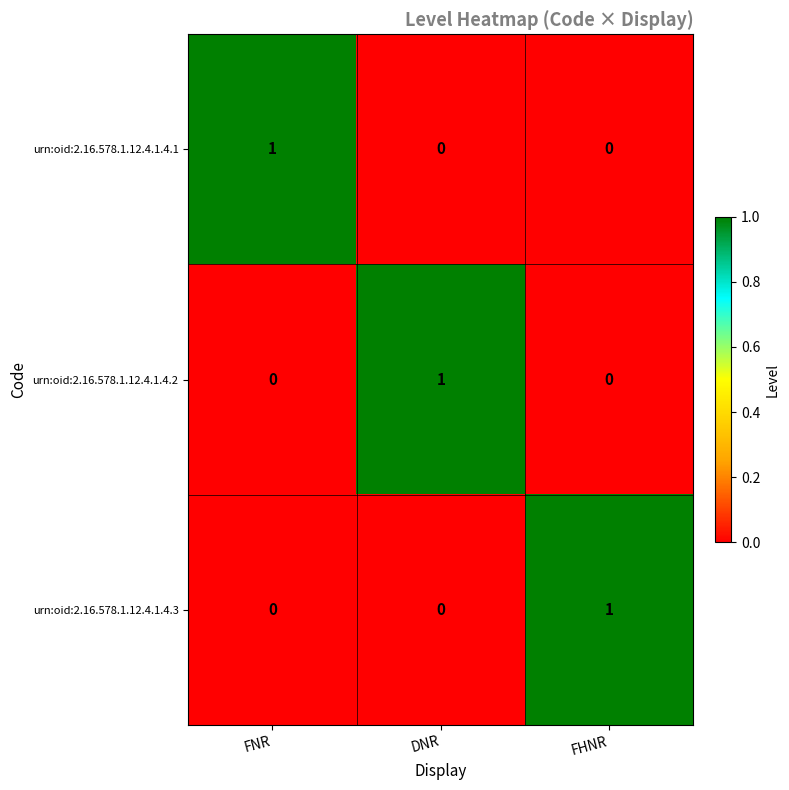

The urn:oid:2.16.578.1.12.4.1.4.3 series shows 1 at FHNR. True or false?

True